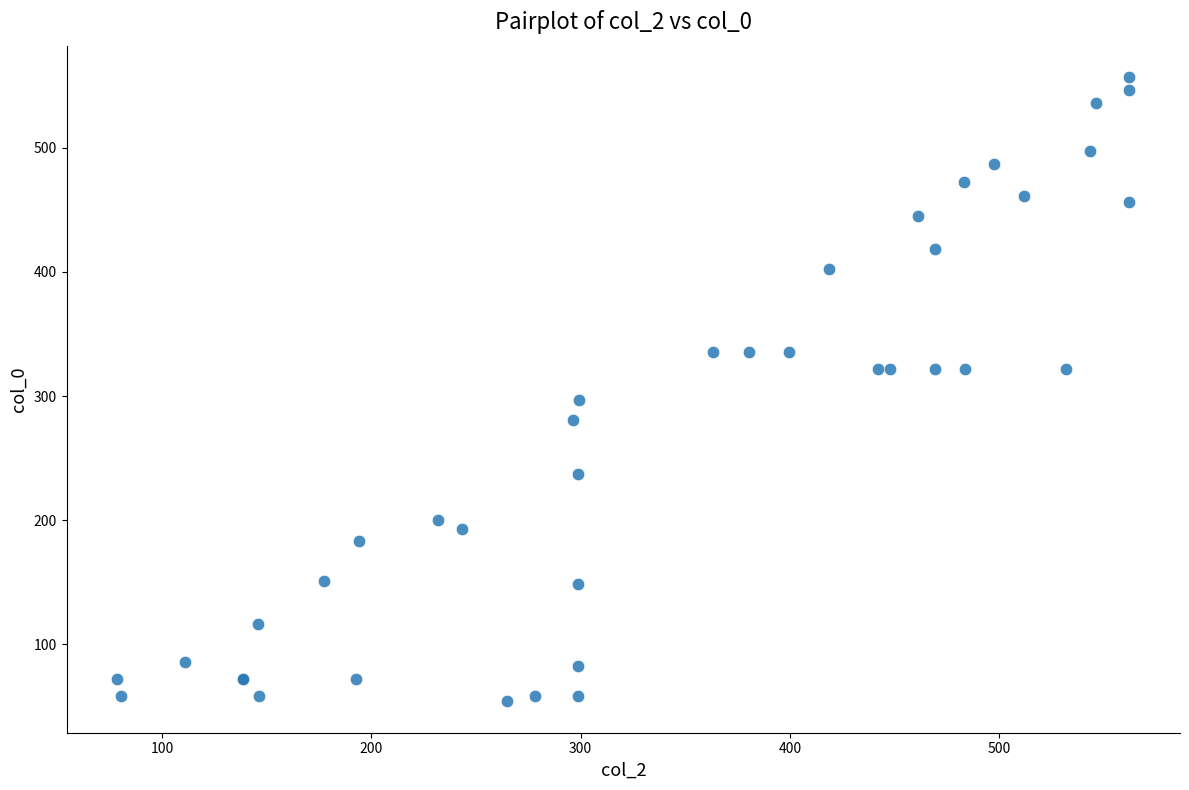

What Y value in the scatter plot is closest to 305?

296.5